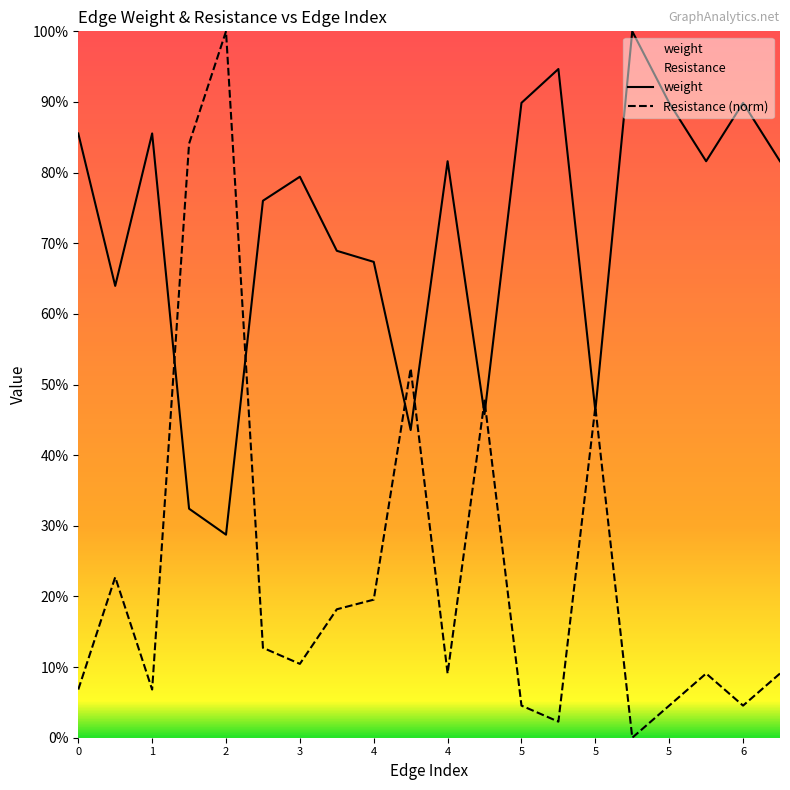

What is the difference between the maximum and minimum values in the weight series?

0.7